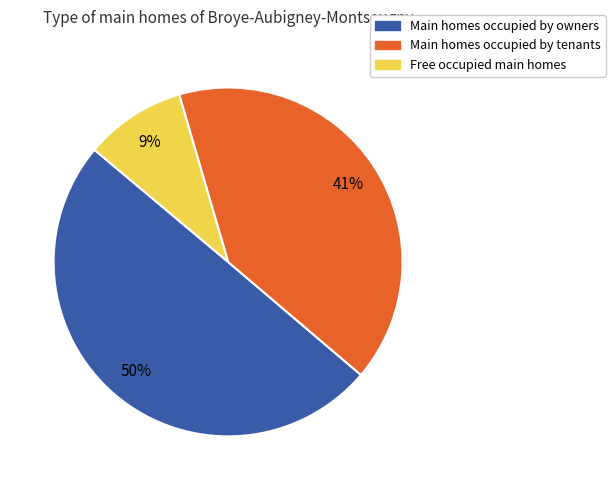

True or false: Main homes occupied by tenants accounts for 29% of the total.

False